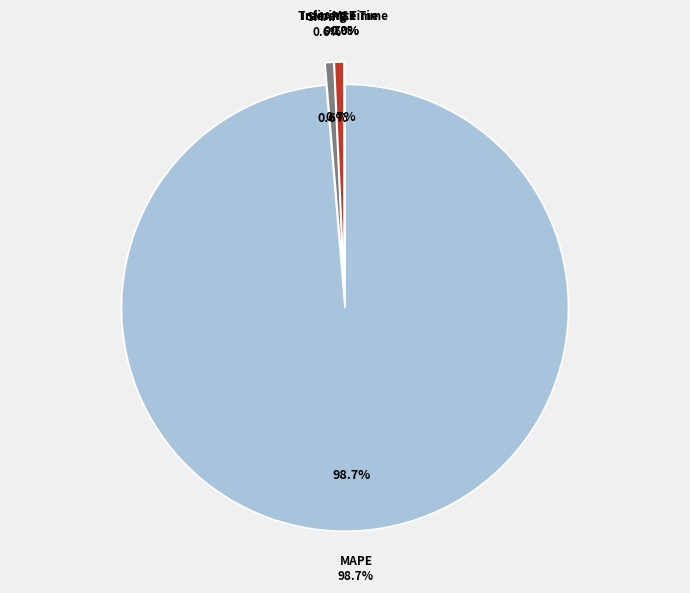

Which category has the biggest portion of the pie?

MAPE